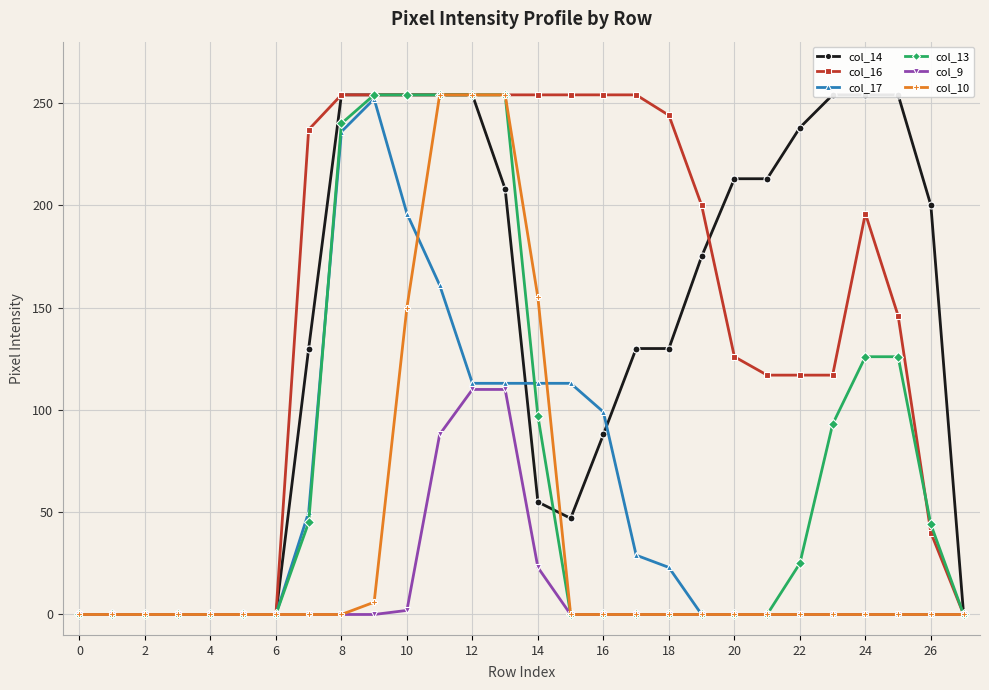

What is the total value across all series at 17?

413